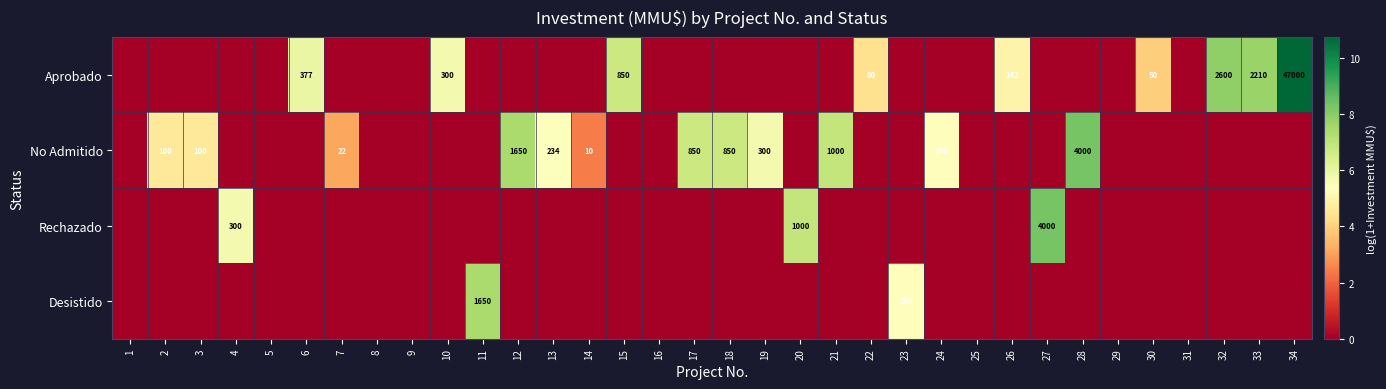

True or false: No Admitido has a value of 10 at 14.

True